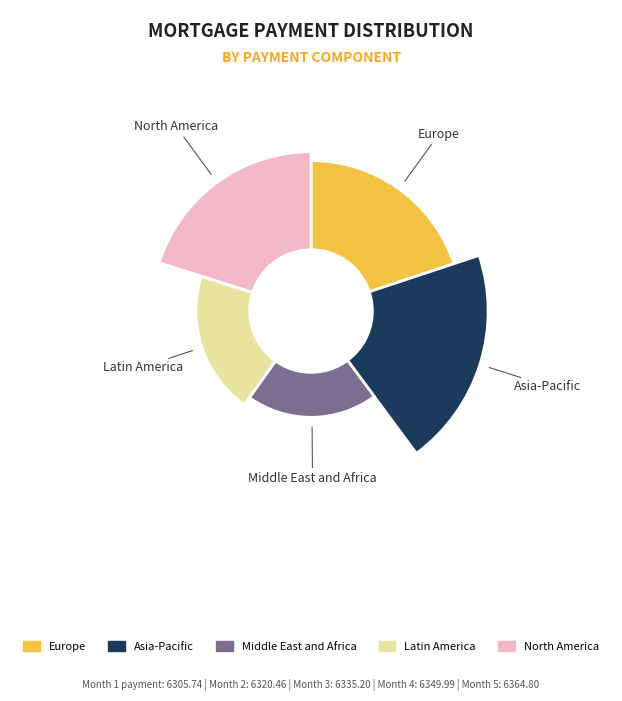

What percentage is the Month 3 slice, to the nearest percent?

20%